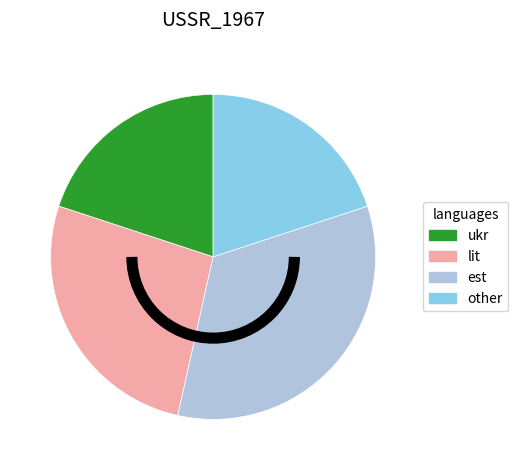

Does any single category account for the majority?

No